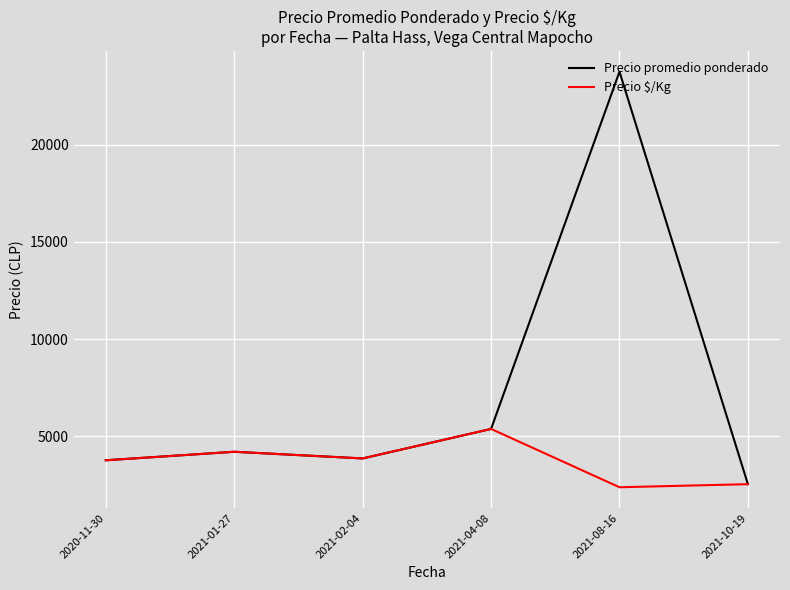

Which series has the largest range (max minus min)?

Precio promedio ponderado